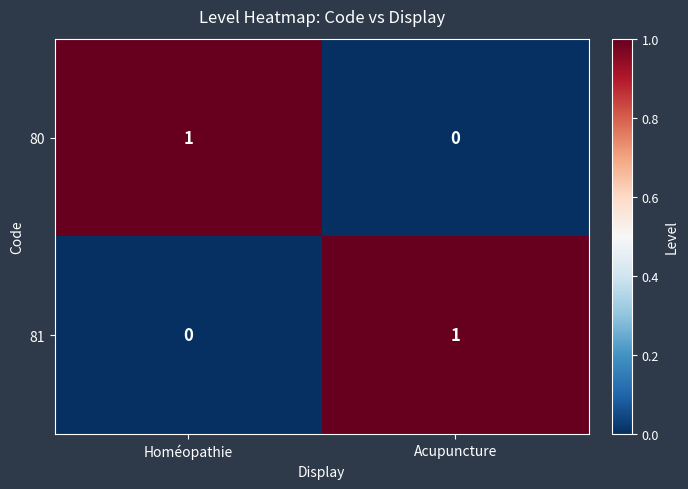

The 80 series shows 0 at Acupuncture. True or false?

True